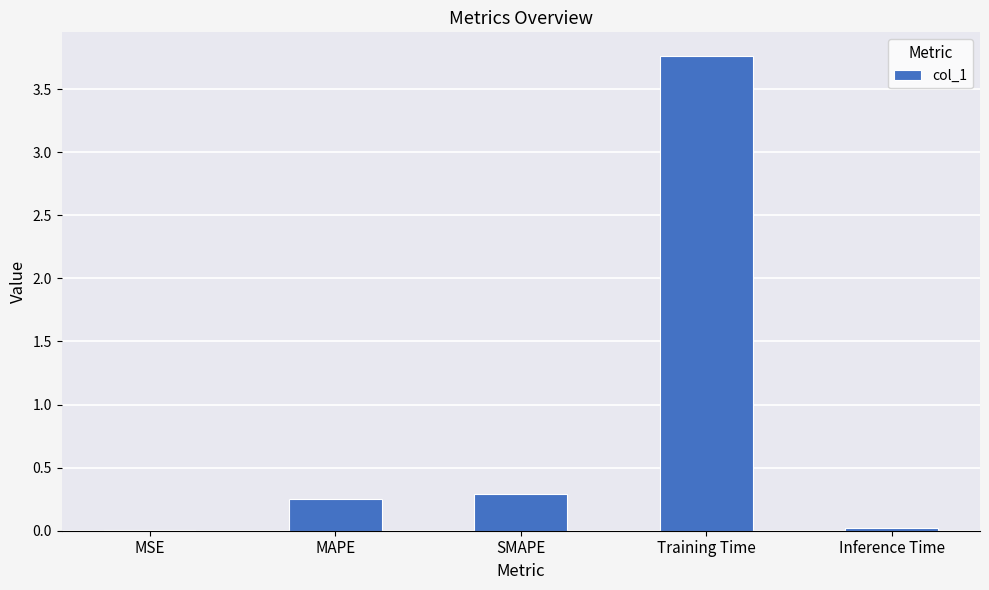

Between SMAPE and Inference Time, which is larger?

SMAPE